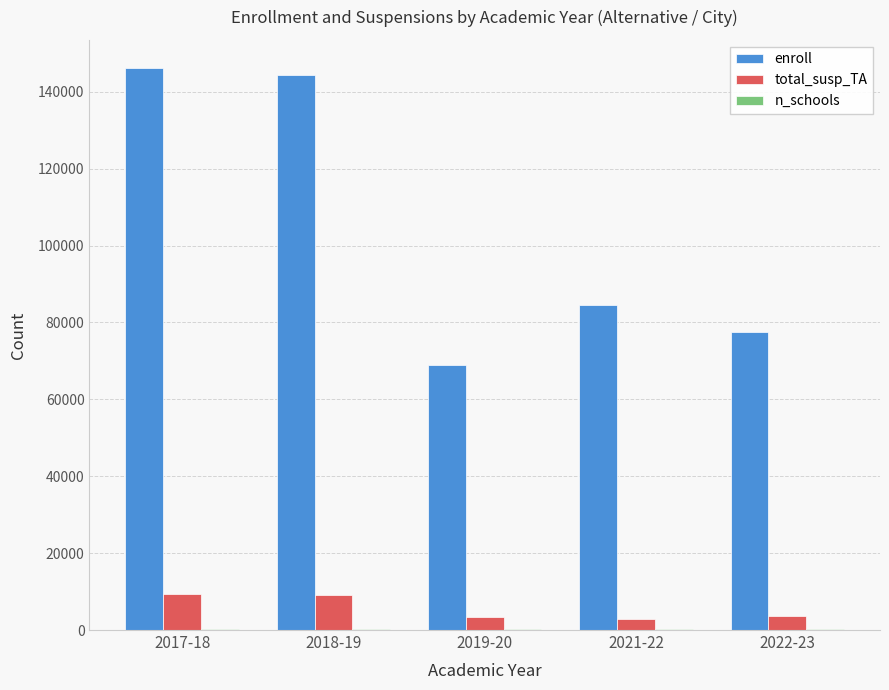

Between 2019-20 and 2021-22, which series saw the biggest shift?

enroll